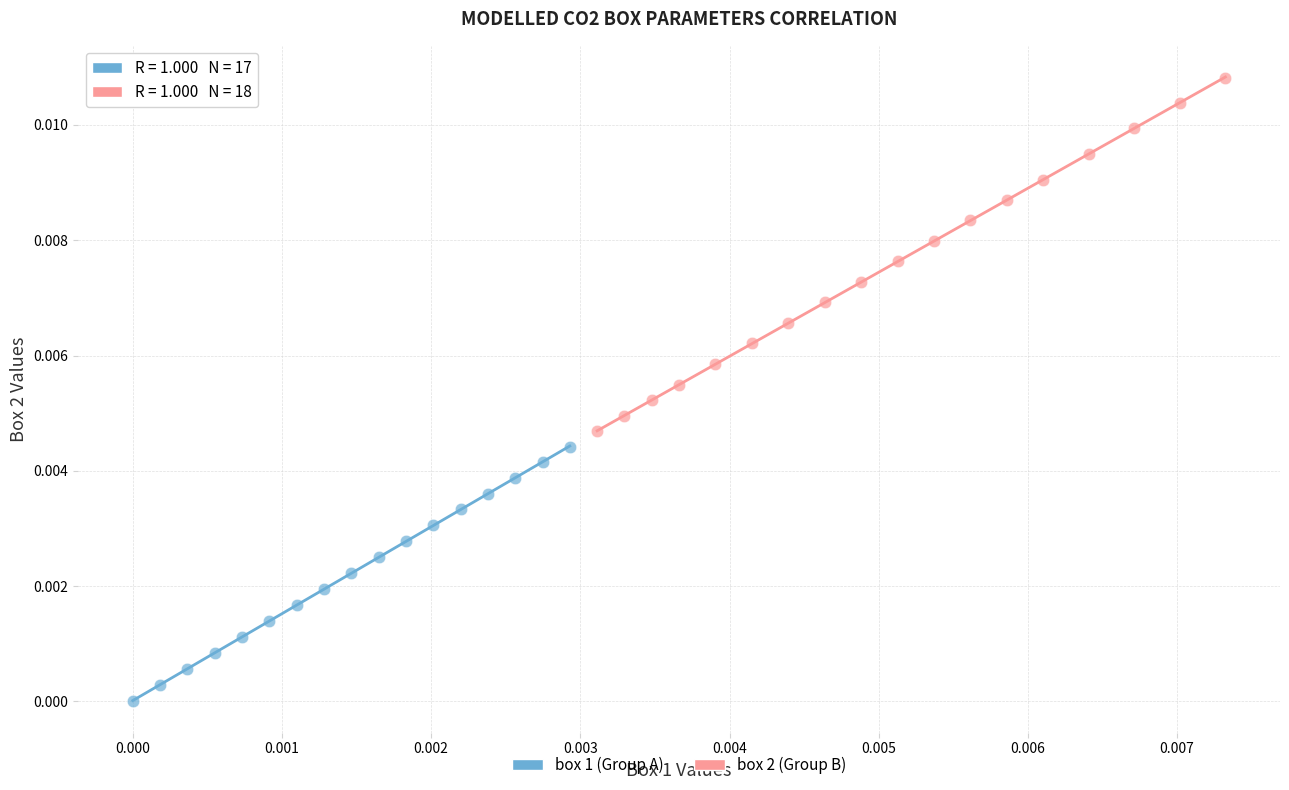

Which series has the largest Y range (max minus min)?

box 2 (Group B)